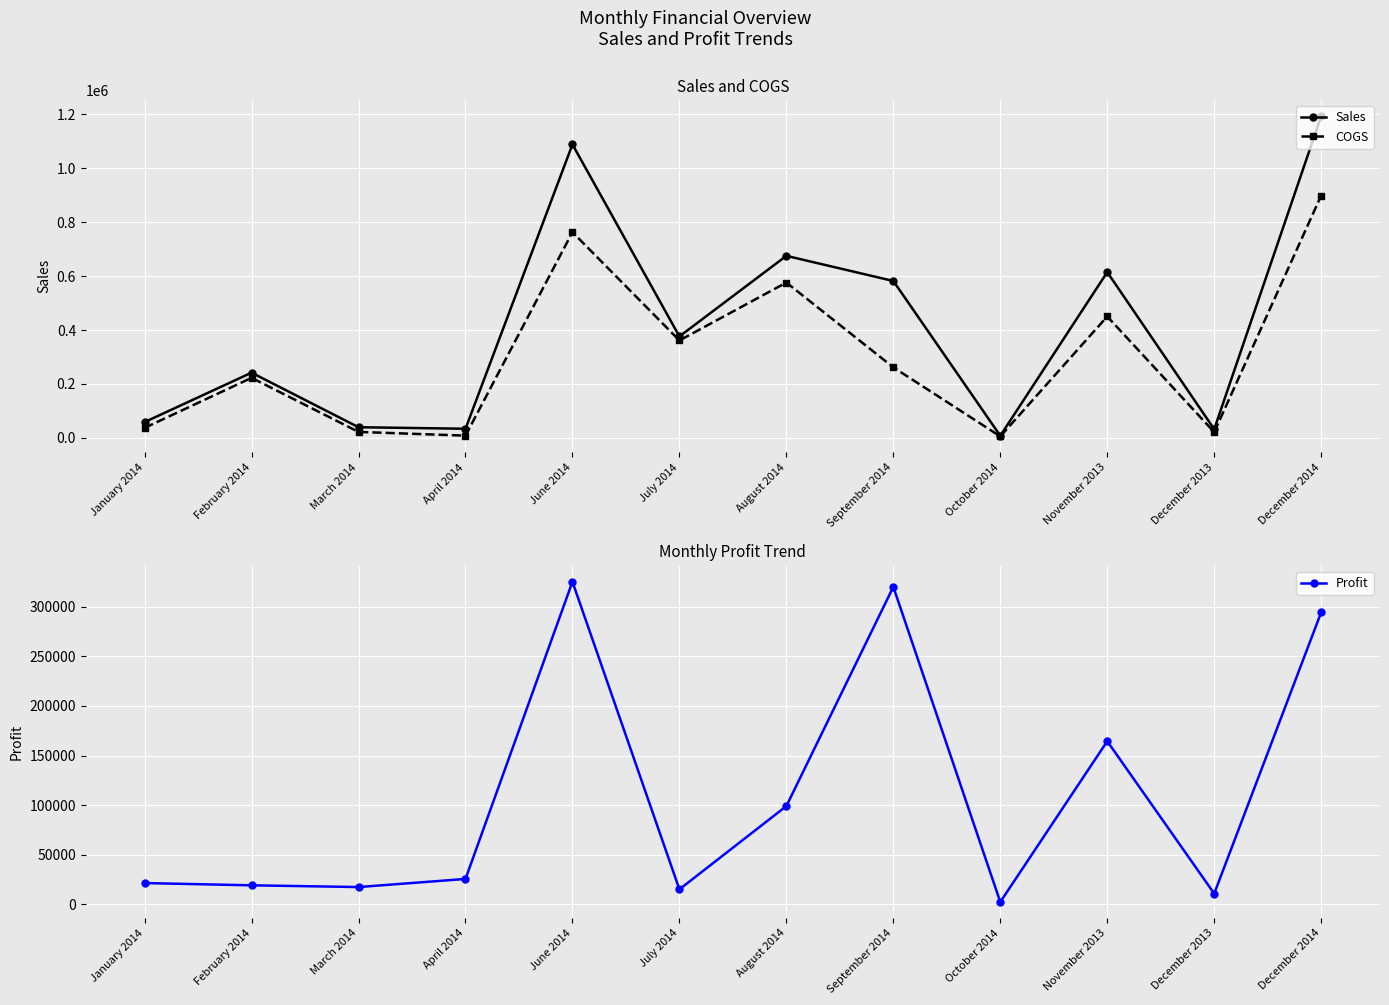

At how many categories does at least one series exceed 285367?

6